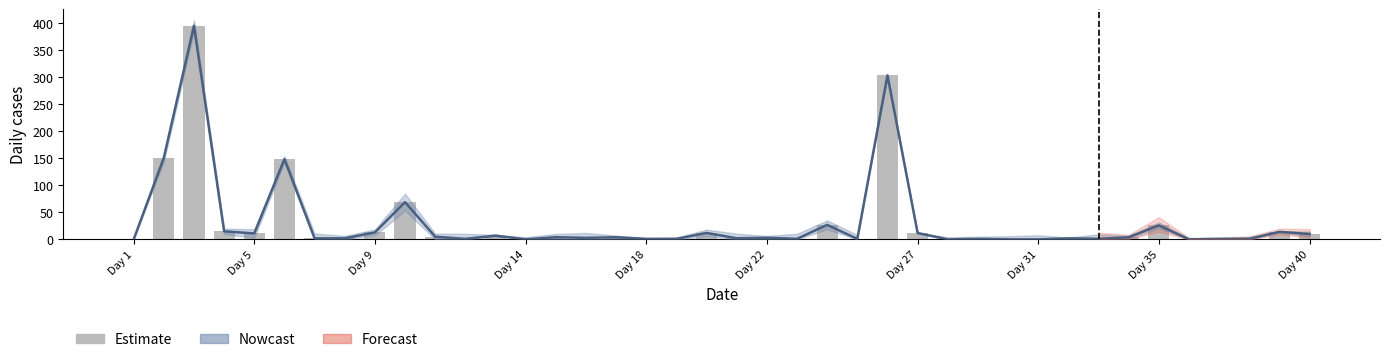

Reading left to right, what are all the values shown in this chart?

0.0	150.8	394.9	15.0	11.0	148.3	2.0	2.0	12.9	68.9	5.0	1.0	7.0	0.1	4.0	2.9	4.0	1.0	1.0	12.0	2.1	3.0	1.1	26.9	1.0	303.2	11.8	0.1	0.9	0.1	0.1	1.9	1.1	3.9	25.9	0.1	1.0	1.0	14.0	9.9